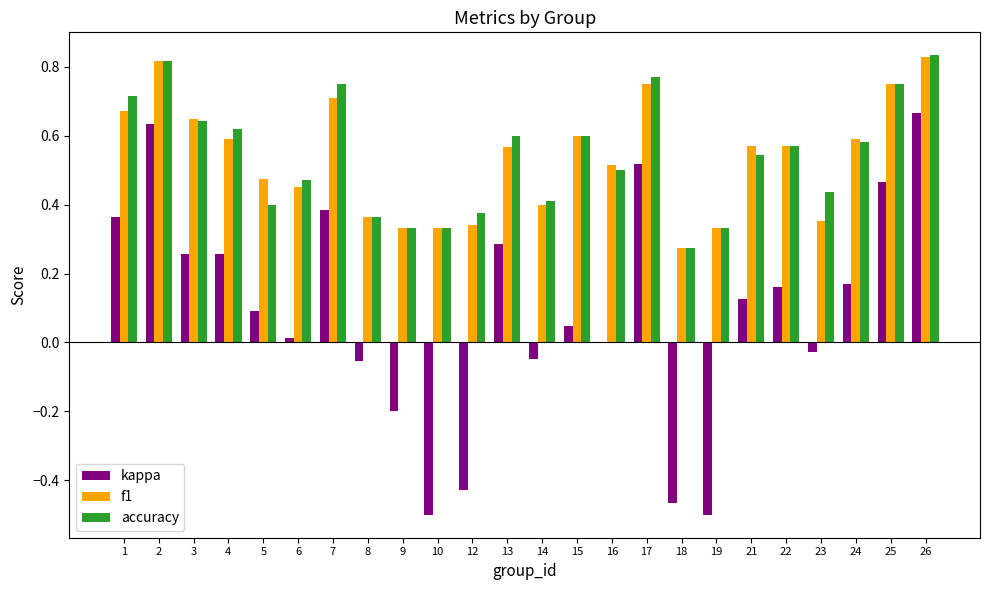

Which category has the highest value in the kappa series?

26